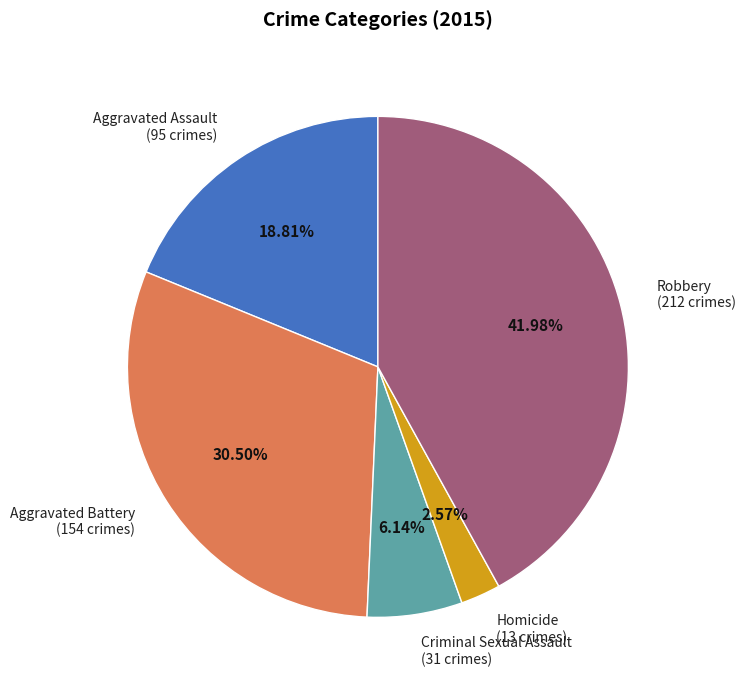

To the nearest percent, what is the difference between the largest and smallest slice percentages?

39%